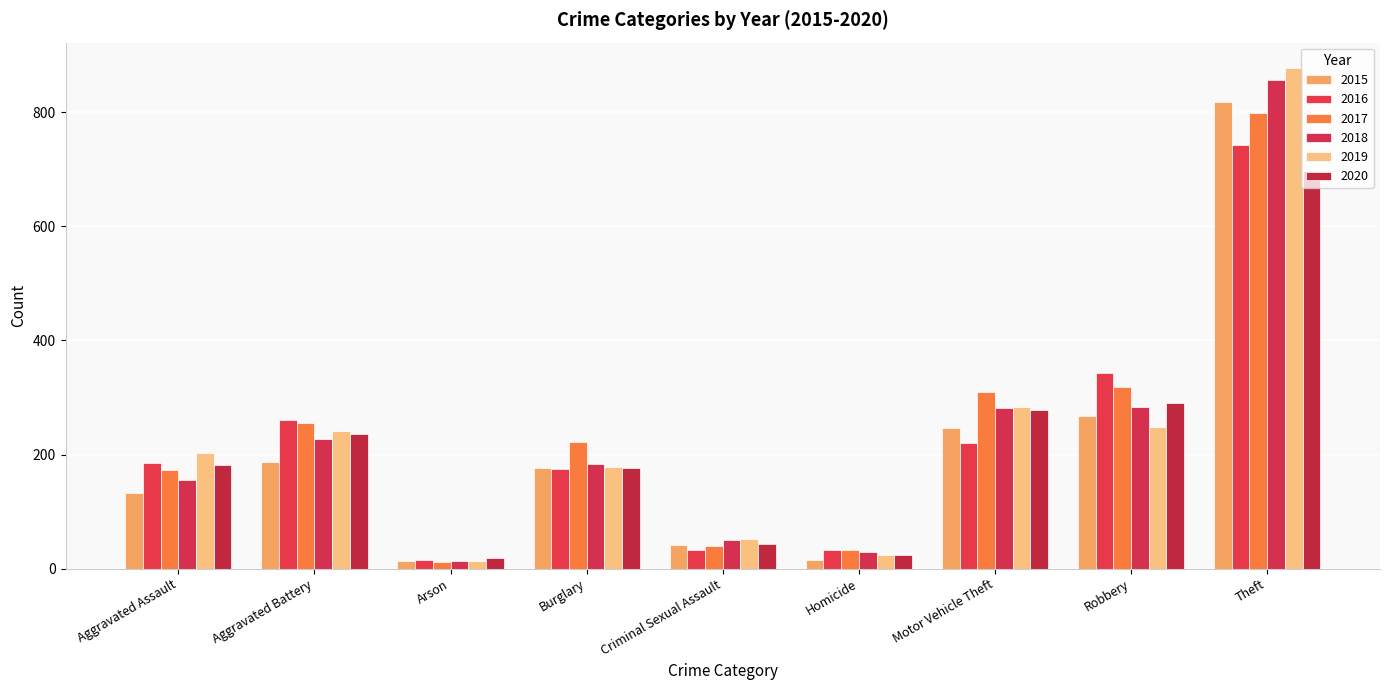

What is the difference between the maximum and minimum values in the 2018 series?

844